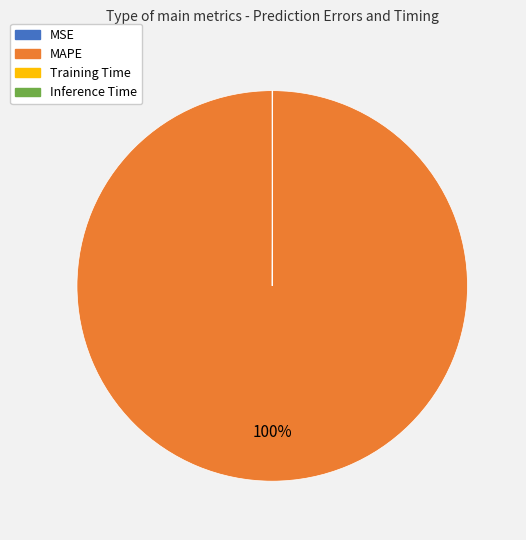

Which slice is the largest?

MAPE